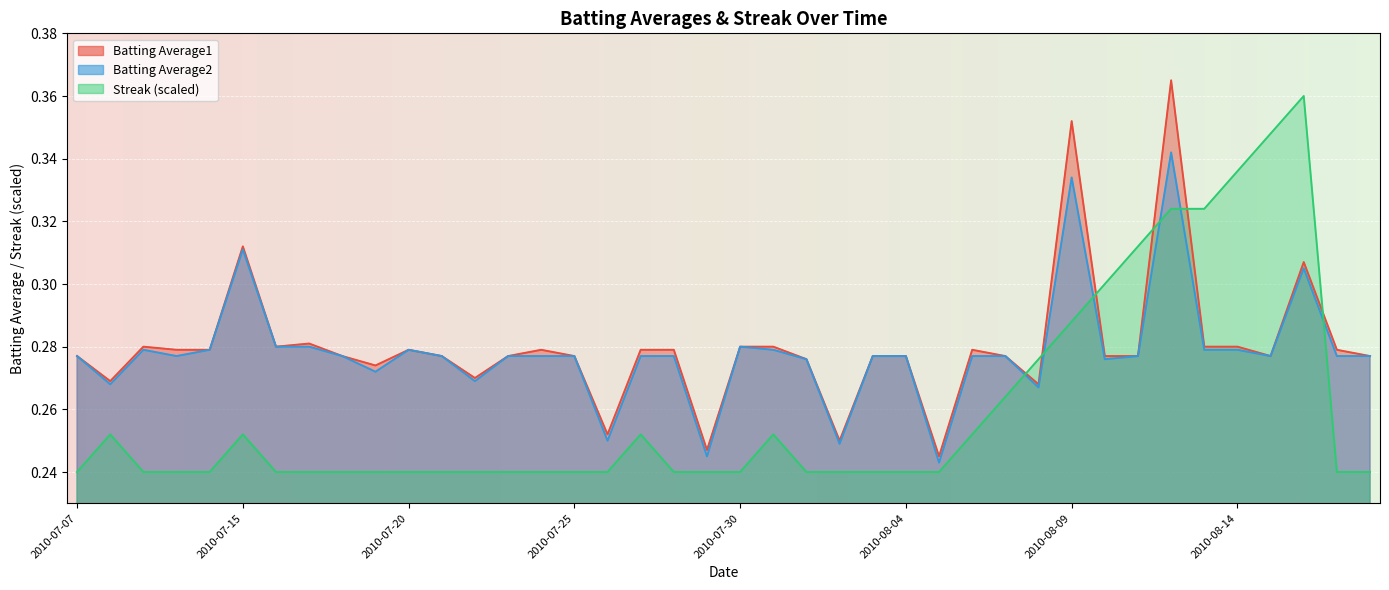

Where is the first local maximum for Batting Average2?

2010-07-09